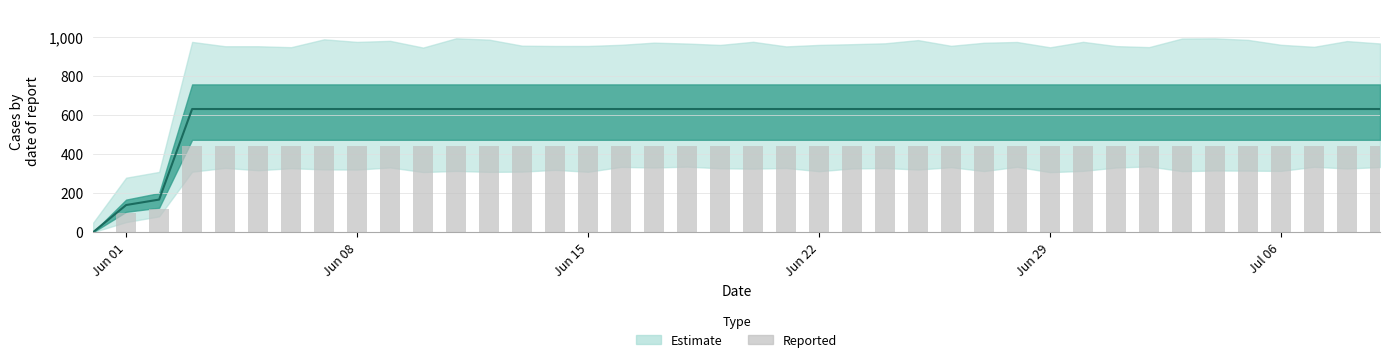

The value of Reported at Jun 15 is 577.5. True or false?

False